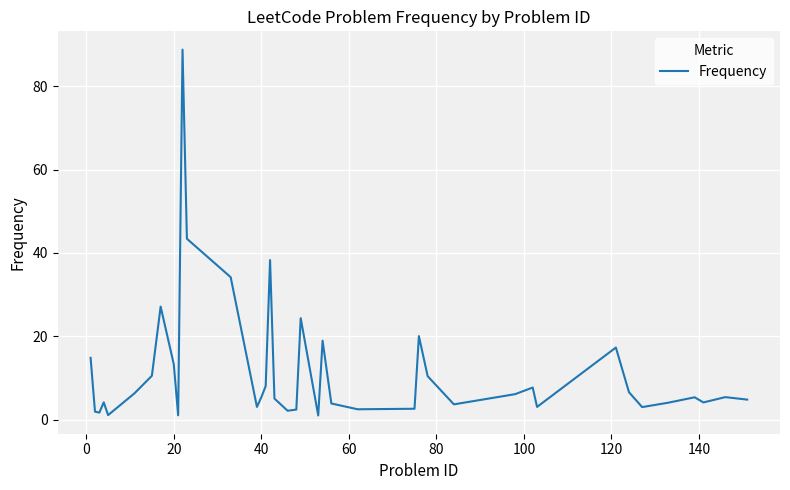

What is the greatest value displayed?

88.7